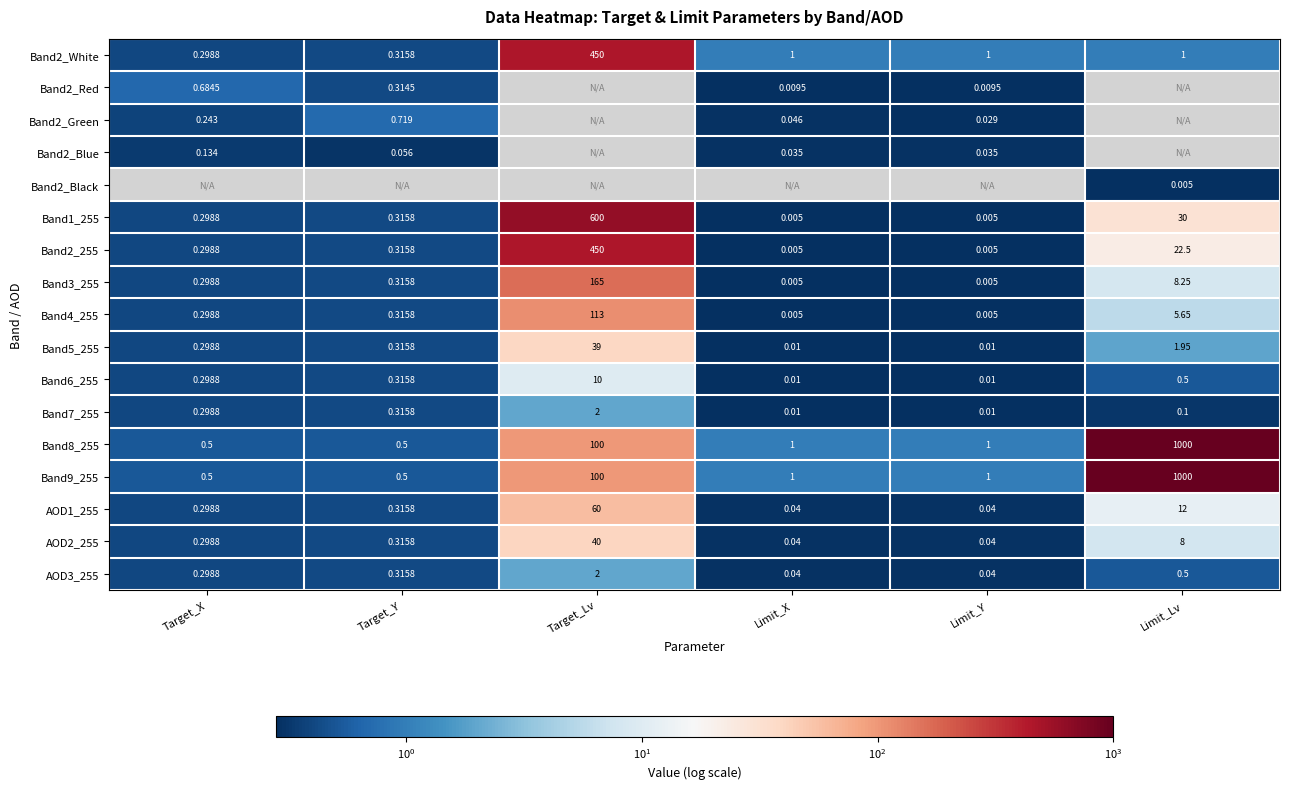

At which label is Band4_255 closest to 56?

Limit_Lv